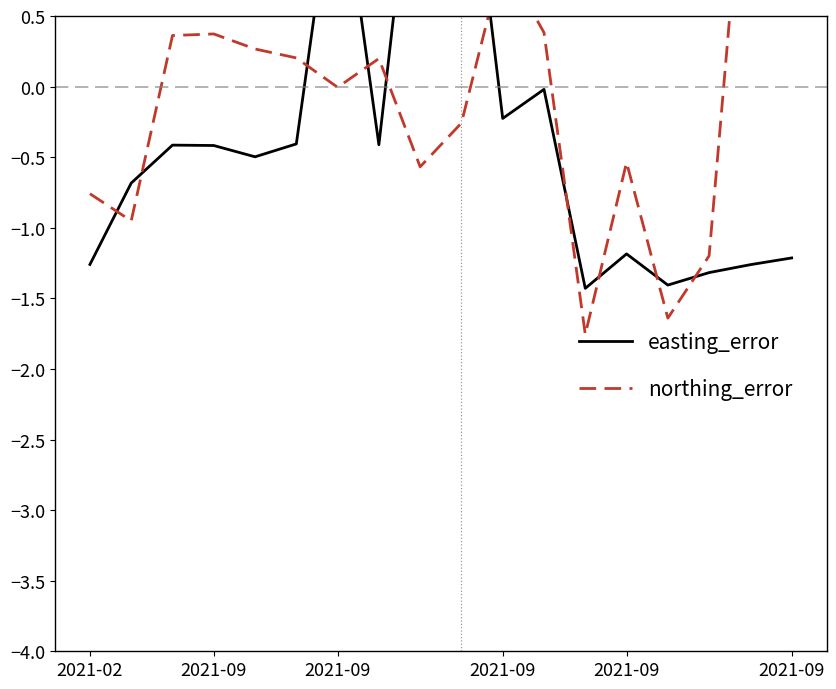

How many data points in easting_error are above 0?

3